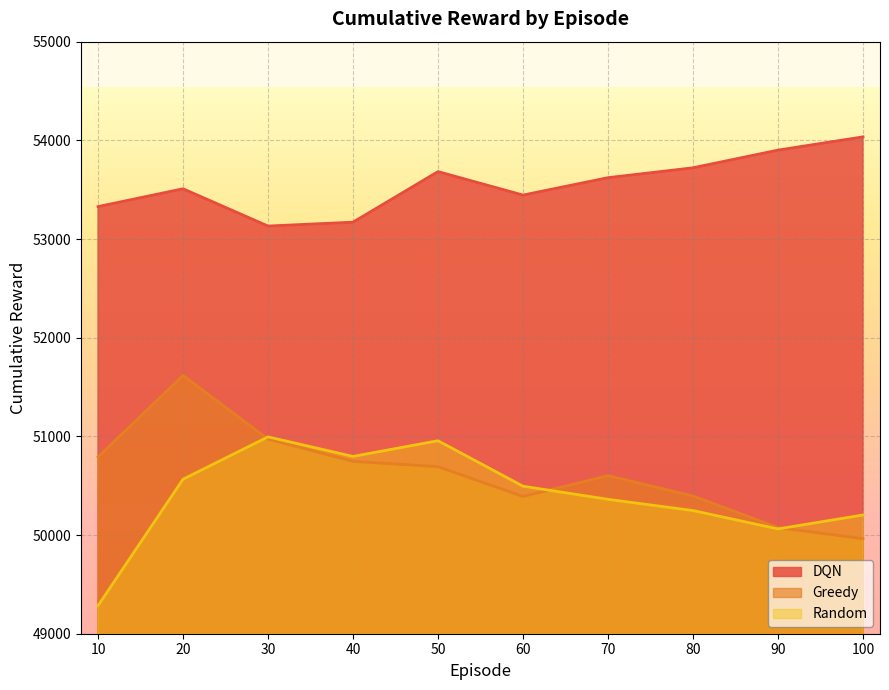

How many values in the DQN series exceed 53621?

5